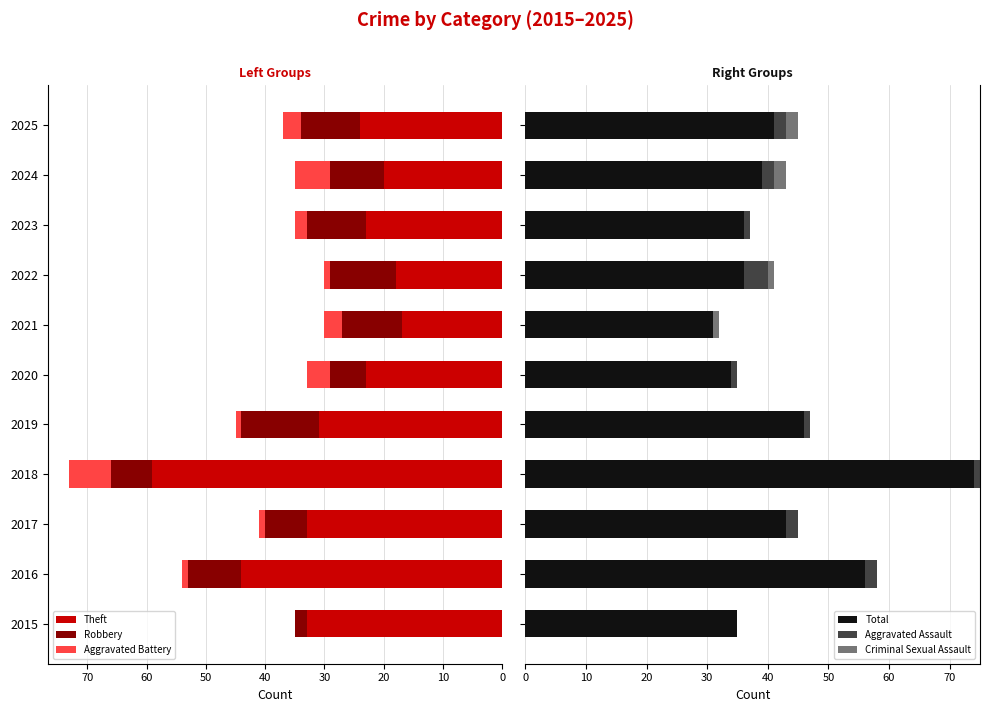

True or false: Theft has a value of 33 at 2015.

True